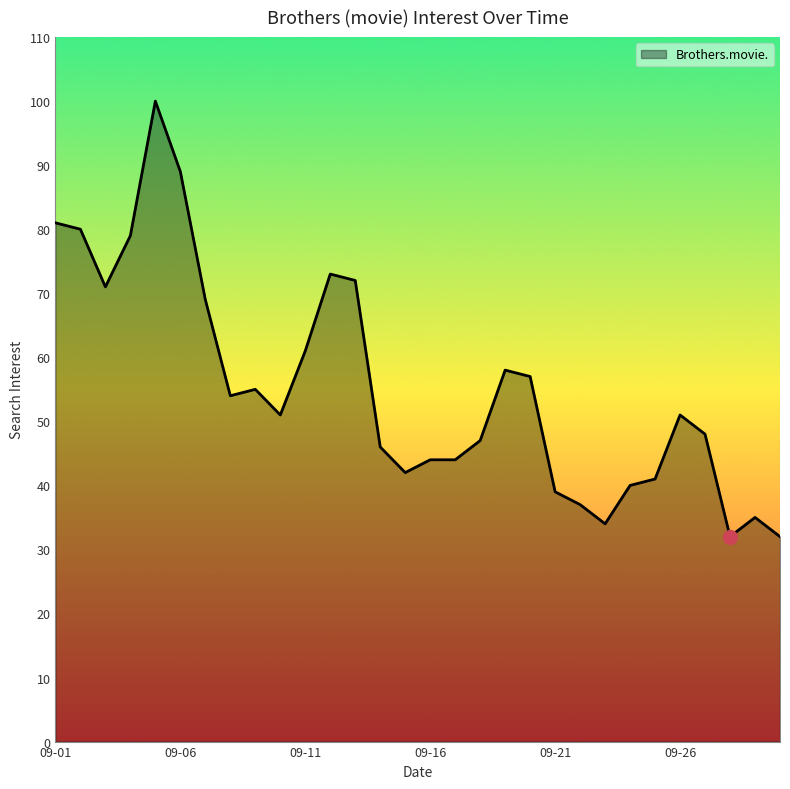

What is the smallest value displayed?

32